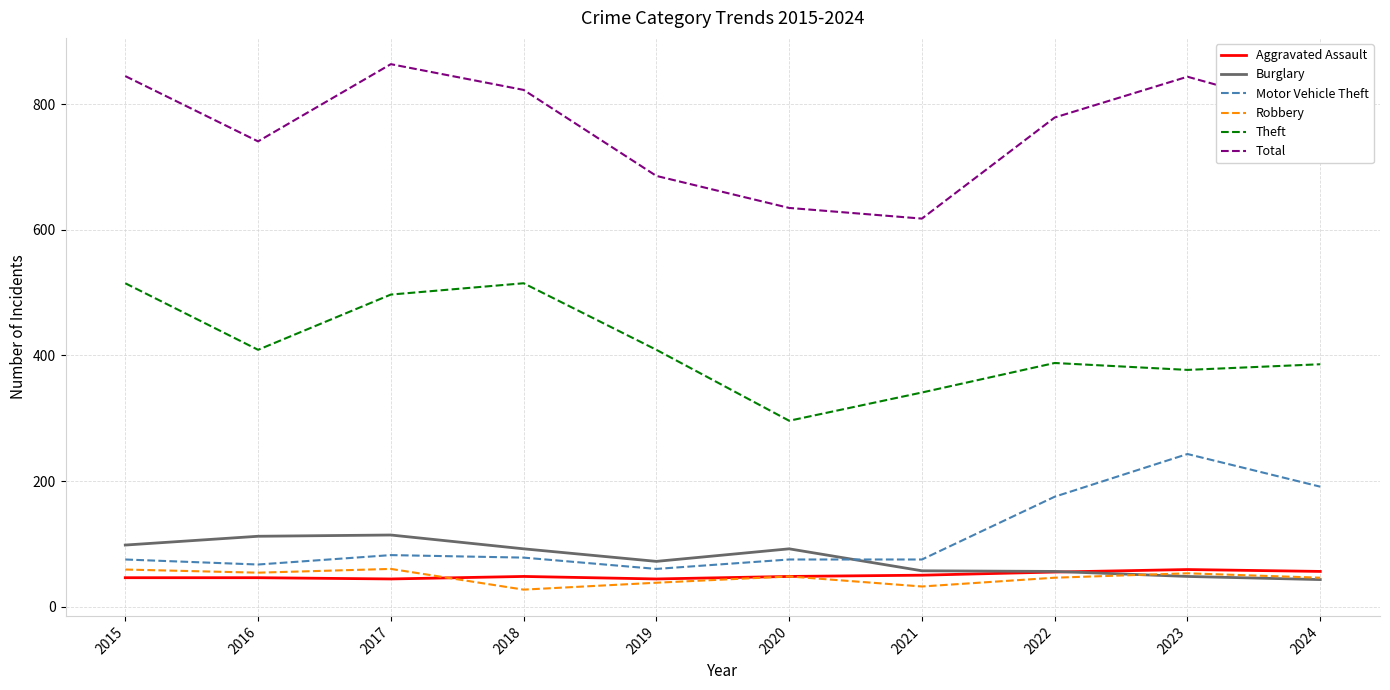

True or false: Total and Robbery intersect in this chart.

False